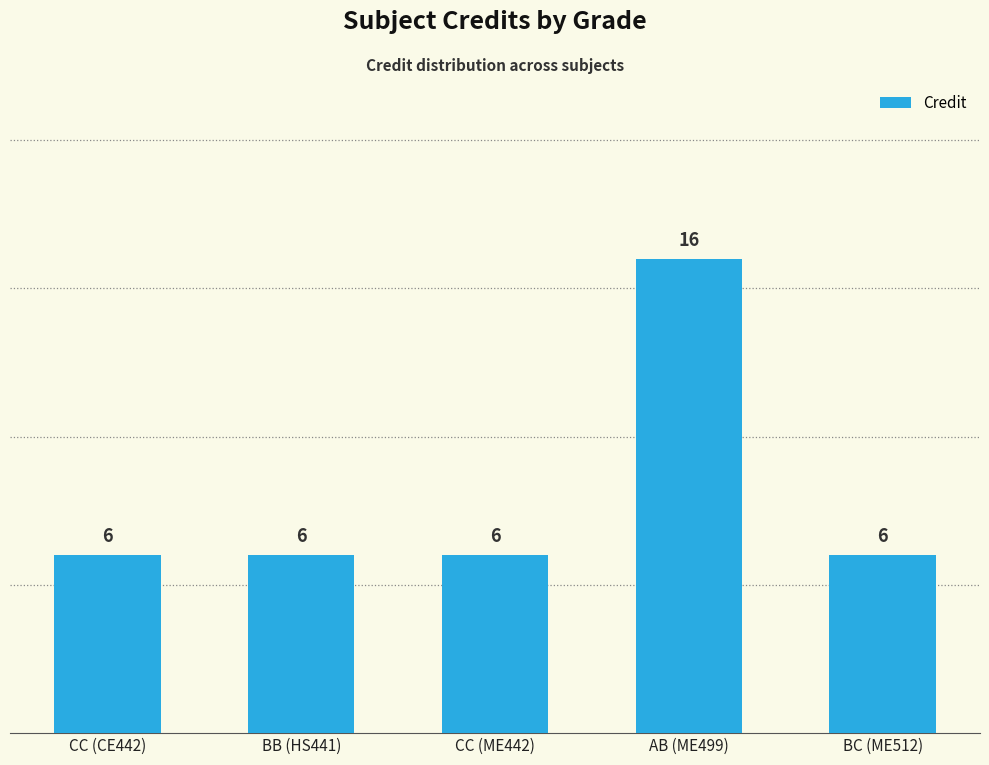

True or false: the data shows 6 at BB (HS441).

True